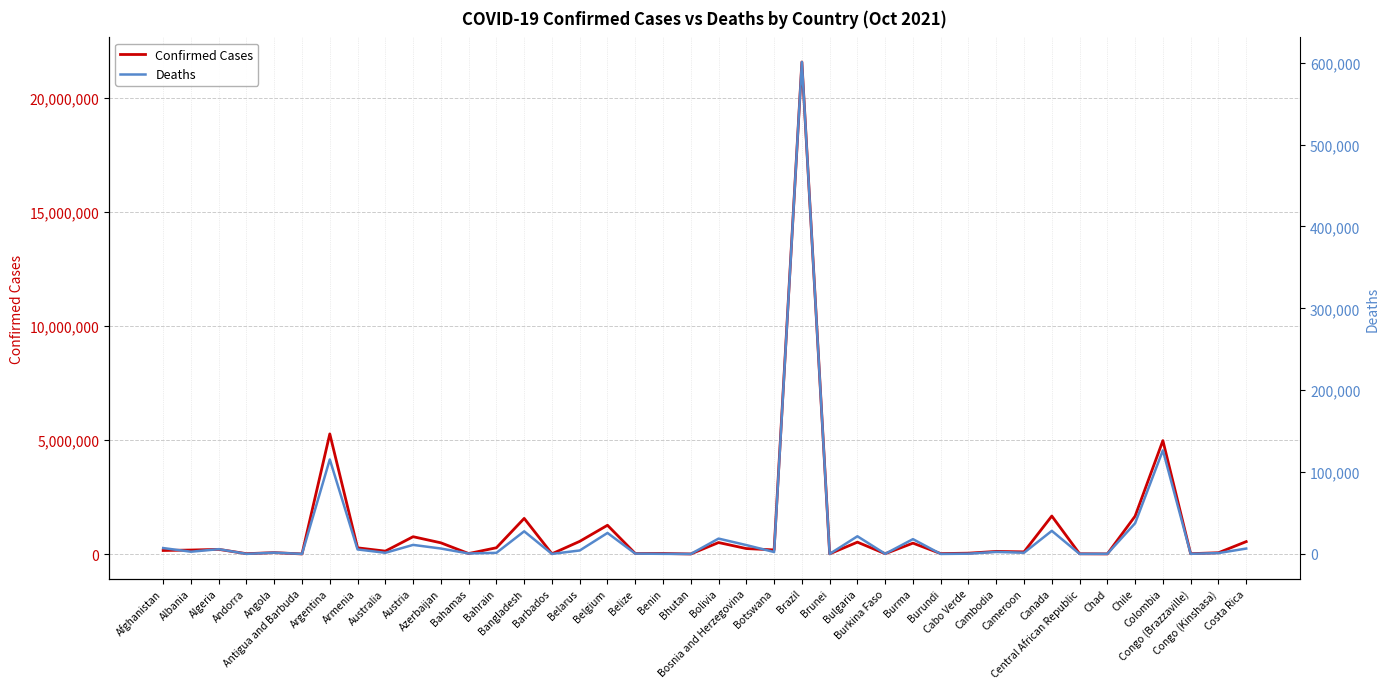

What is the difference between the second highest and second lowest values in the Confirmed Cases series?

5261850